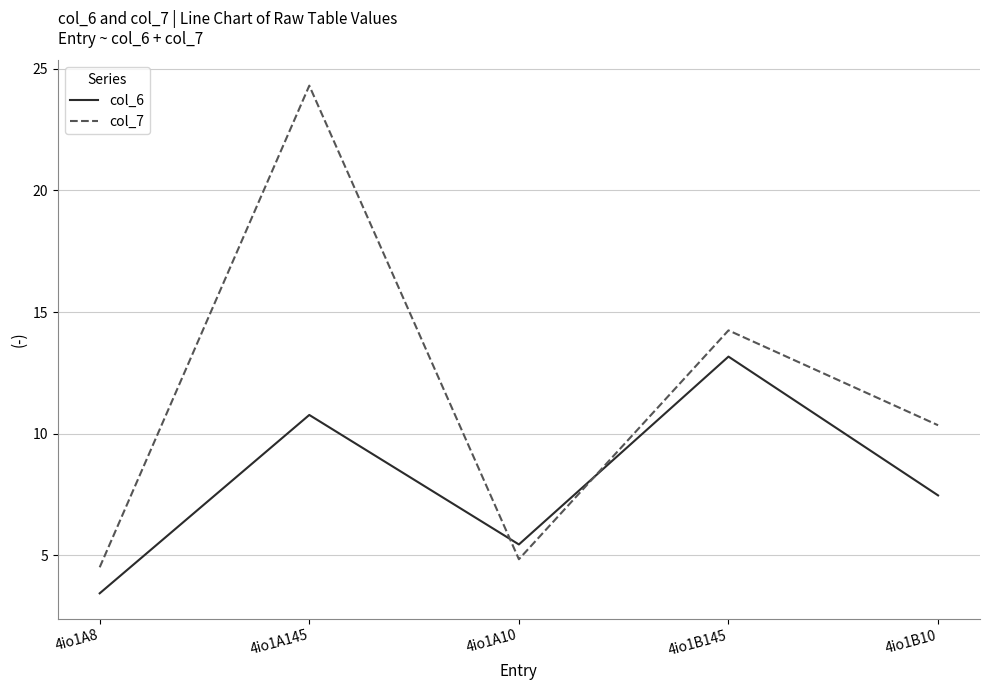

True or false: col_6 and col_7 cross at least once.

True